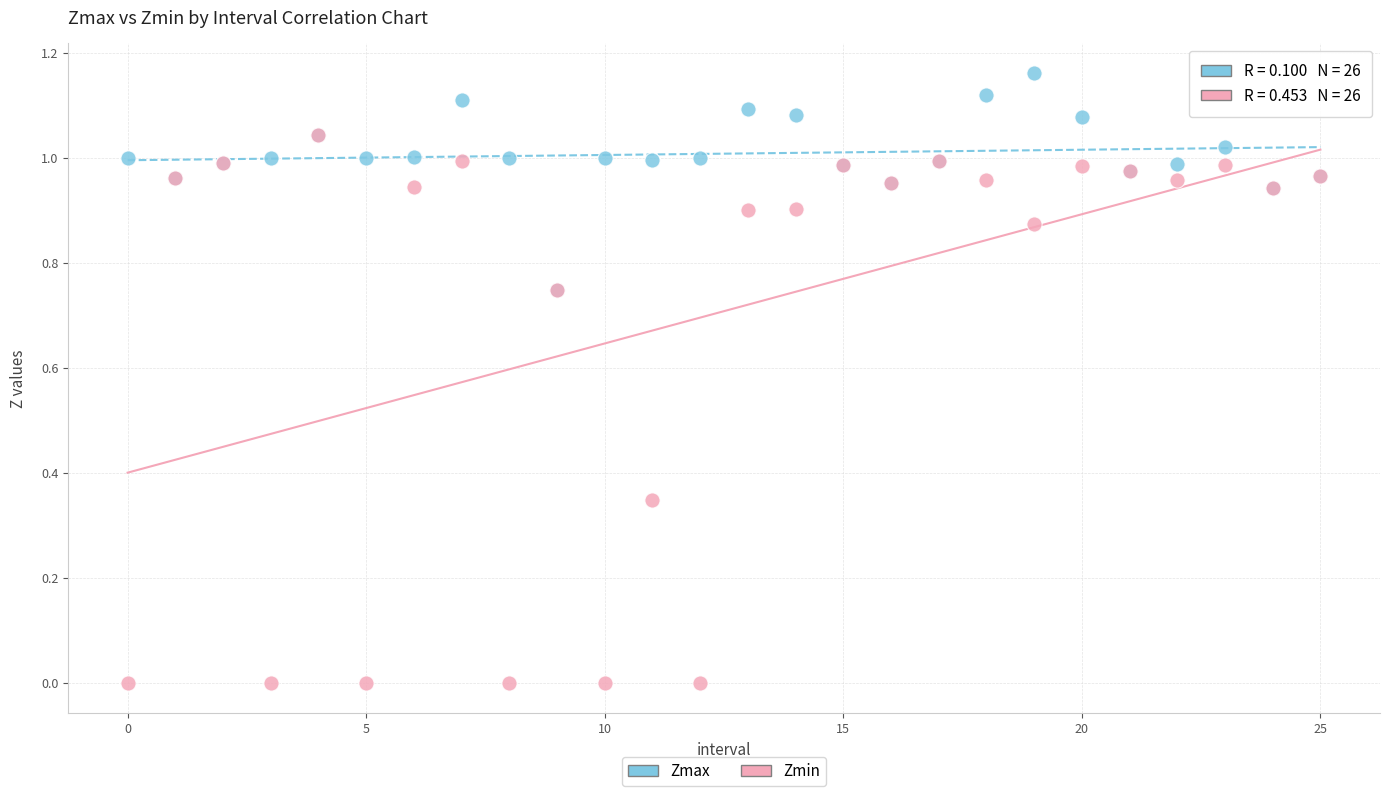

Which series has the largest Y range (max minus min)?

Zmin